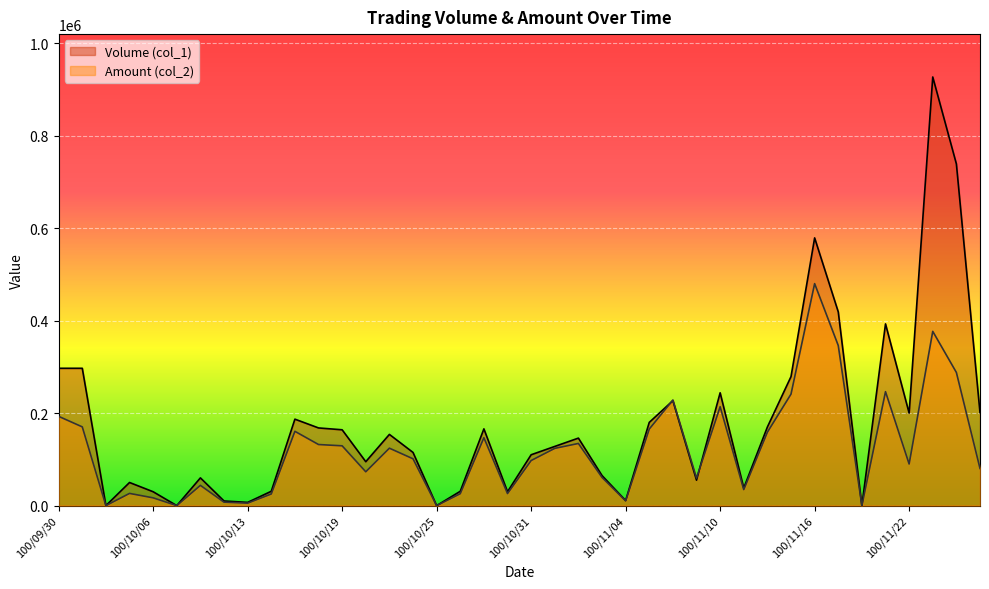

What are all the series names shown in the legend?

Volume (col_1), Amount (col_2)